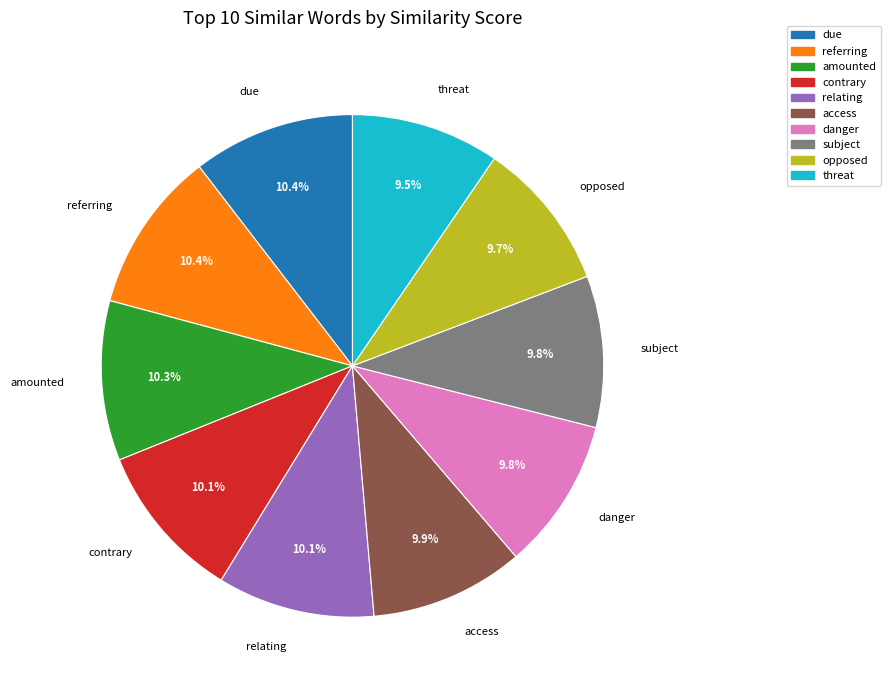

Is it true that contrary is 1% of the pie?

False